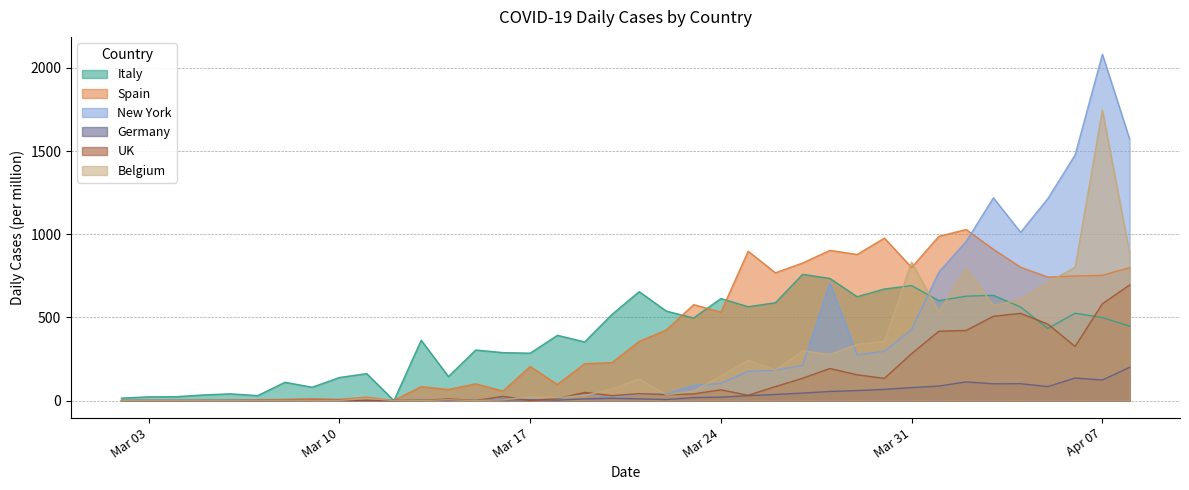

Reading left to right, extract all data points from this chart.

Italy: 14.9	22.3	23.1	33.9	40.5	29.7	109.8	80.1	138.7	161.8	0.0	362.5	144.5	303.9	288.2	284.9	392.2	352.6	517.8	654.8	537.6	496.3	613.5	564.0	587.9	758.9	734.1	624.3	670.5	691.2	600.3	627.6	632.5	562.3	433.5	525.2	498.8	447.6
Spain: 0.0	1.1	1.1	1.1	2.1	5.3	7.5	11.8	7.5	20.3	1.1	83.4	66.3	100.6	56.7	204.3	96.3	221.5	227.9	355.2	424.7	576.6	531.7	897.6	768.1	827.0	902.9	878.3	976.7	800.2	987.4	1028.1	909.3	801.3	742.5	748.9	753.2	799.2
New York: 0.0	0.0	0.0	0.0	0.0	0.0	0.0	0.0	0.0	0.0	0.0	0.0	4.2	0.0	16.9	6.3	8.5	36.0	16.9	38.1	40.2	91.0	103.7	175.6	182.0	211.6	706.8	275.1	296.3	427.5	772.4	956.5	1218.9	1011.5	1214.7	1477.1	2082.3	1572.3
Germany: 0.0	0.0	0.0	0.0	0.0	0.0	0.0	1.2	0.0	0.6	0.0	2.4	1.2	1.2	3.6	4.2	2.4	9.6	13.8	10.2	6.0	17.4	20.4	29.3	36.5	44.9	54.5	59.9	67.1	77.8	86.8	112.0	100.6	101.2	83.8	135.3	123.3	199.4
UK: 0.0	0.0	0.0	0.7	0.7	0.0	0.7	0.7	1.5	1.5	0.0	0.0	9.6	0.0	25.2	0.0	11.8	48.9	29.6	41.5	35.5	40.0	64.4	31.8	83.7	134.0	192.5	154.7	133.3	282.1	416.9	421.3	506.4	524.2	459.8	325.0	582.0	694.5
Belgium: 0.0	0.0	0.0	0.0	0.0	0.0	0.0	0.0	0.0	13.0	0.0	0.0	4.3	0.0	4.3	21.7	17.3	30.3	69.3	130.0	34.7	56.3	147.3	242.6	182.0	299.0	277.3	338.0	355.3	831.9	533.0	792.9	572.0	606.6	710.6	801.6	1746.2	888.3